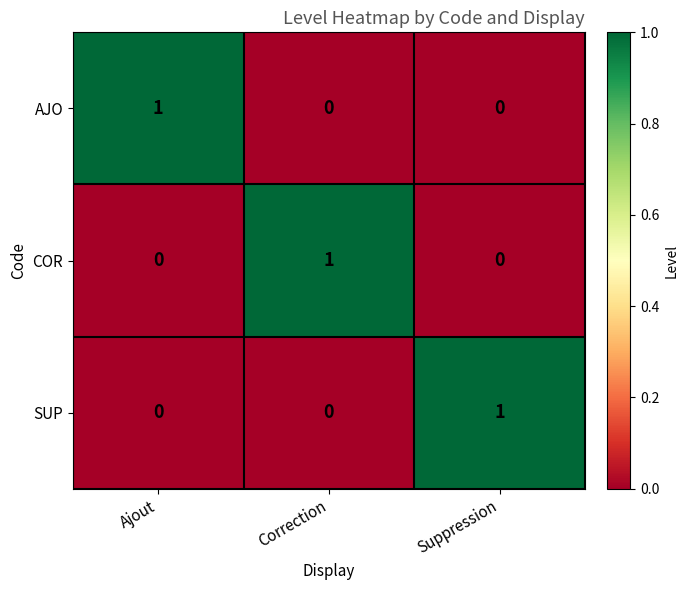

Is it true that AJO equals 0 at Suppression?

True